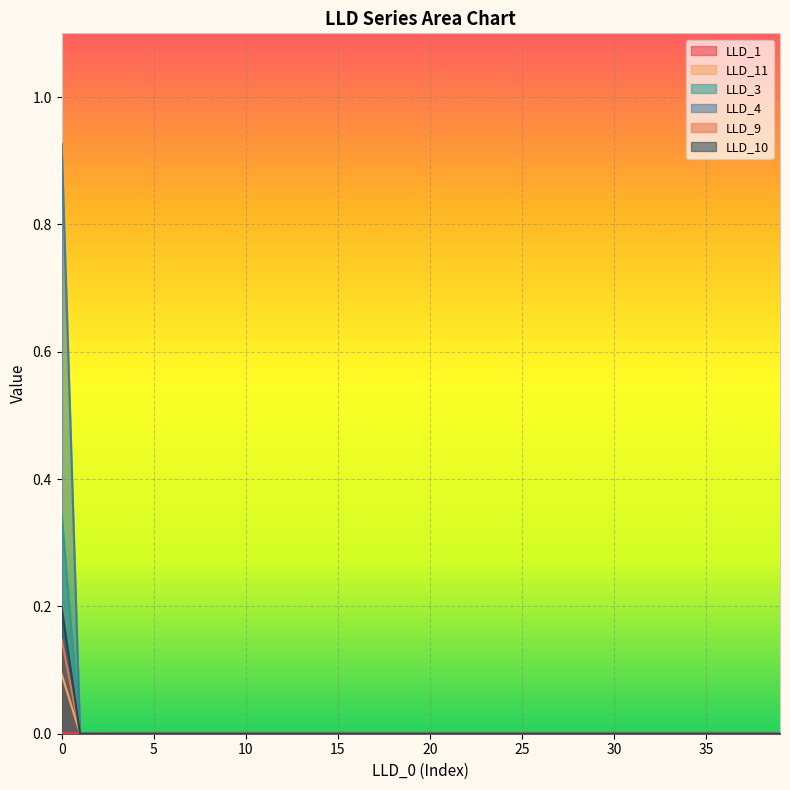

What are all the series names shown in the legend?

LLD_1, LLD_11, LLD_3, LLD_4, LLD_9, LLD_10